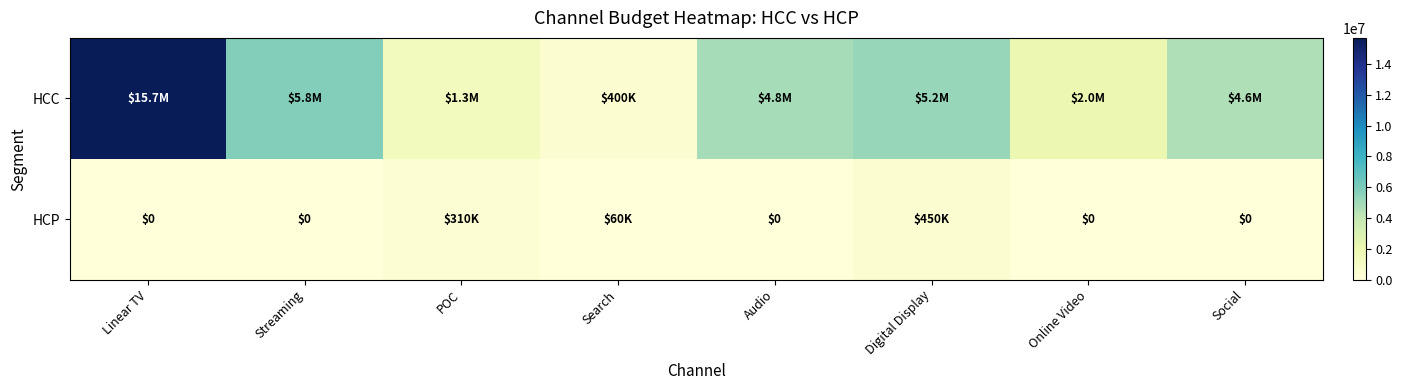

The HCC series shows 904727 at POC. True or false?

False